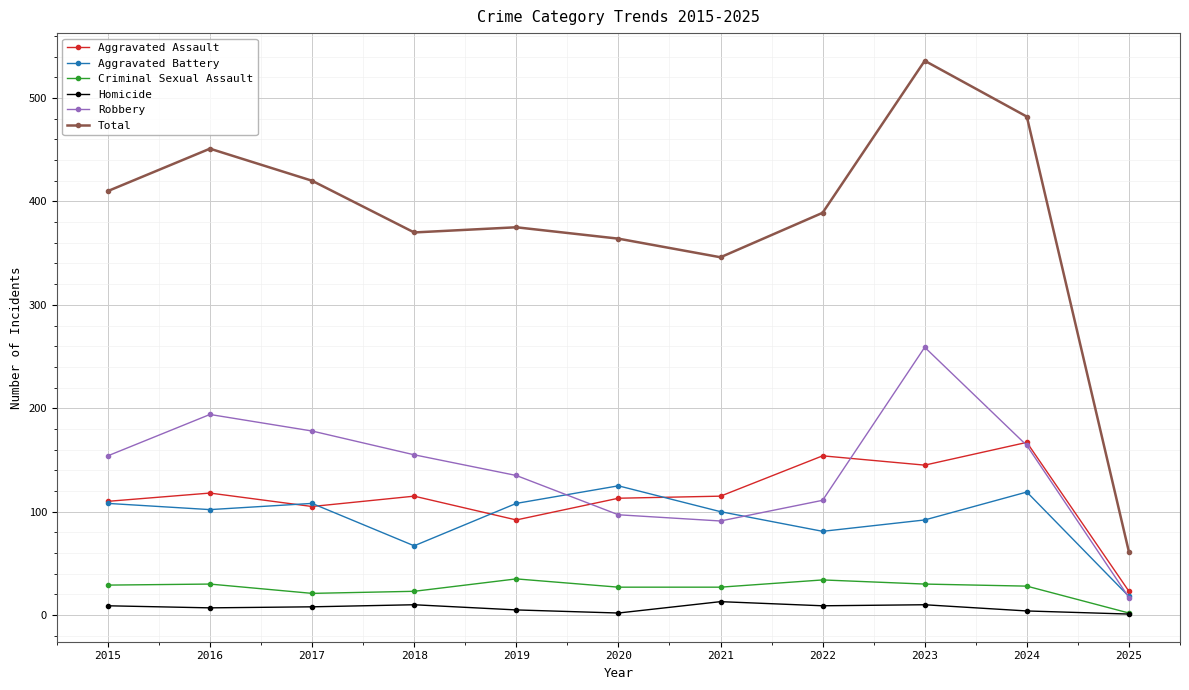

The Robbery series shows 232 at 2019. True or false?

False